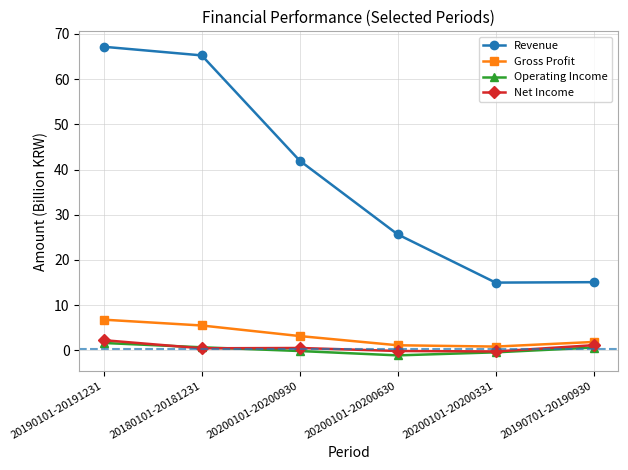

True or false: Revenue and Operating Income cross at least once.

False